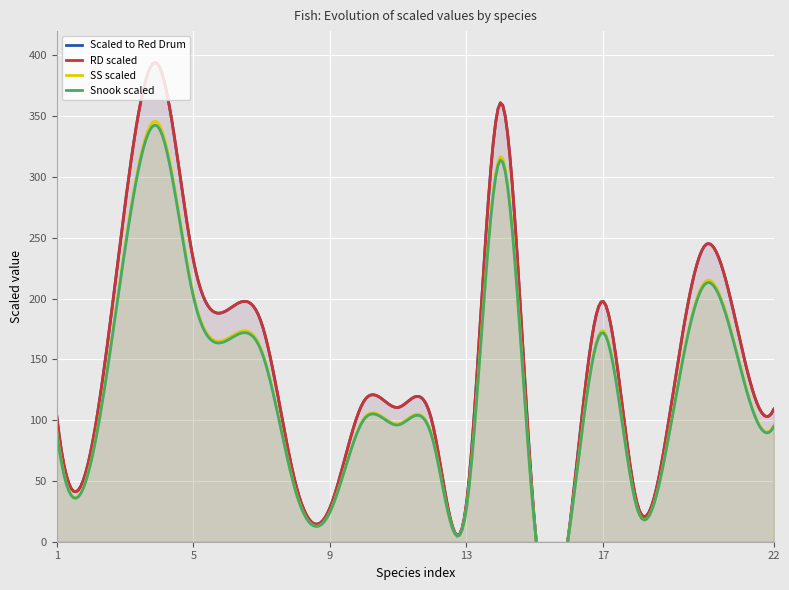

The value of RD scaled at Chaetodipterus faber is 389.0. True or false?

False